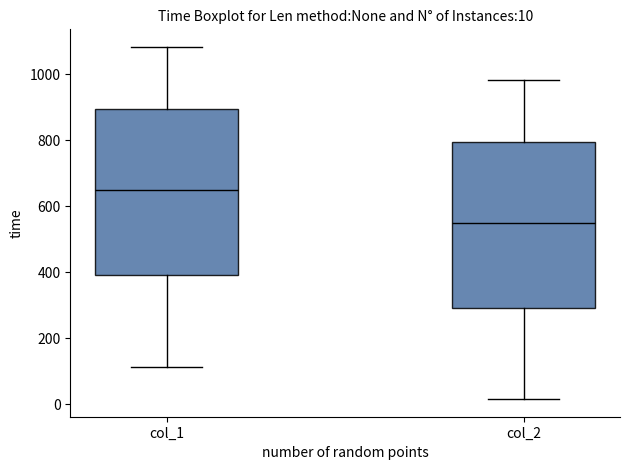

Which box has the lowest median line?

col_2